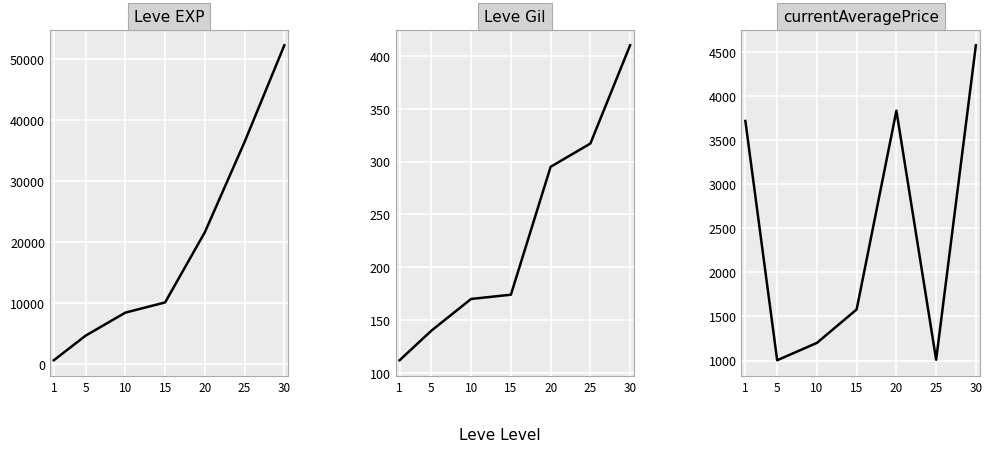

Where is Leve EXP nearest to the value 26425?

20